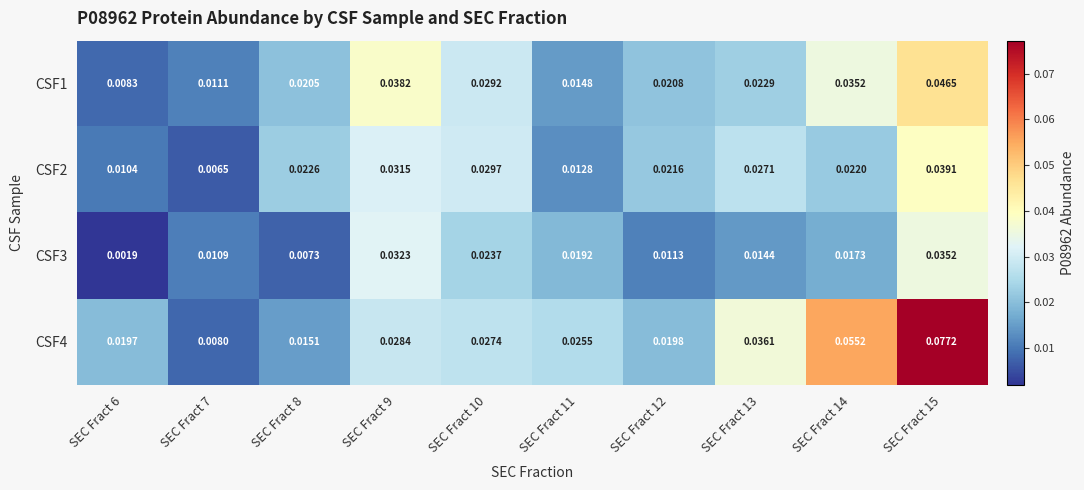

Which category has the lowest value across all series?

SEC Fract 6